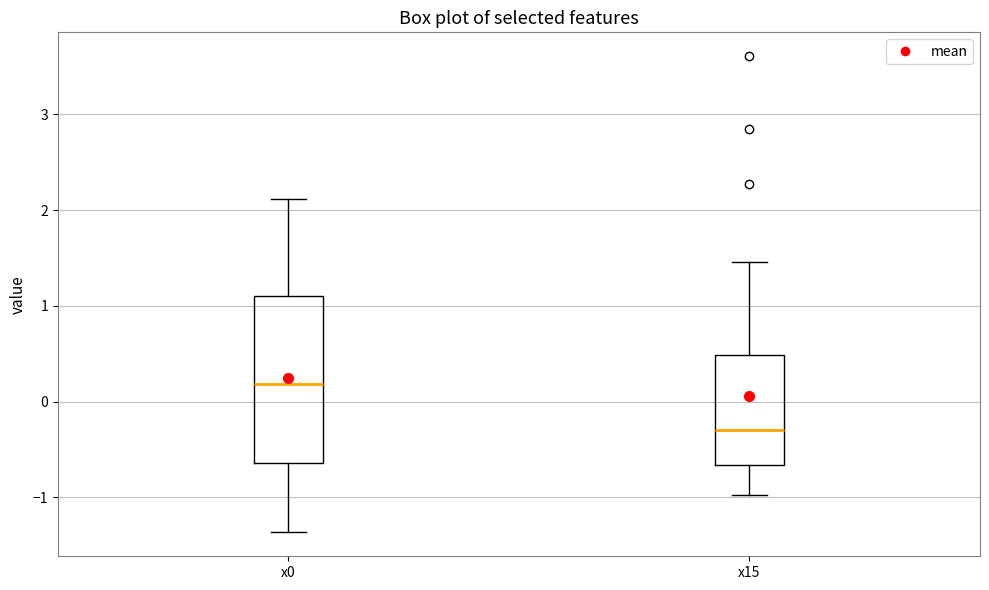

Where is the upper edge of the box for x15 on the y-axis? The values are not printed on the chart, so give them approximately, as read against the axis.

0.5